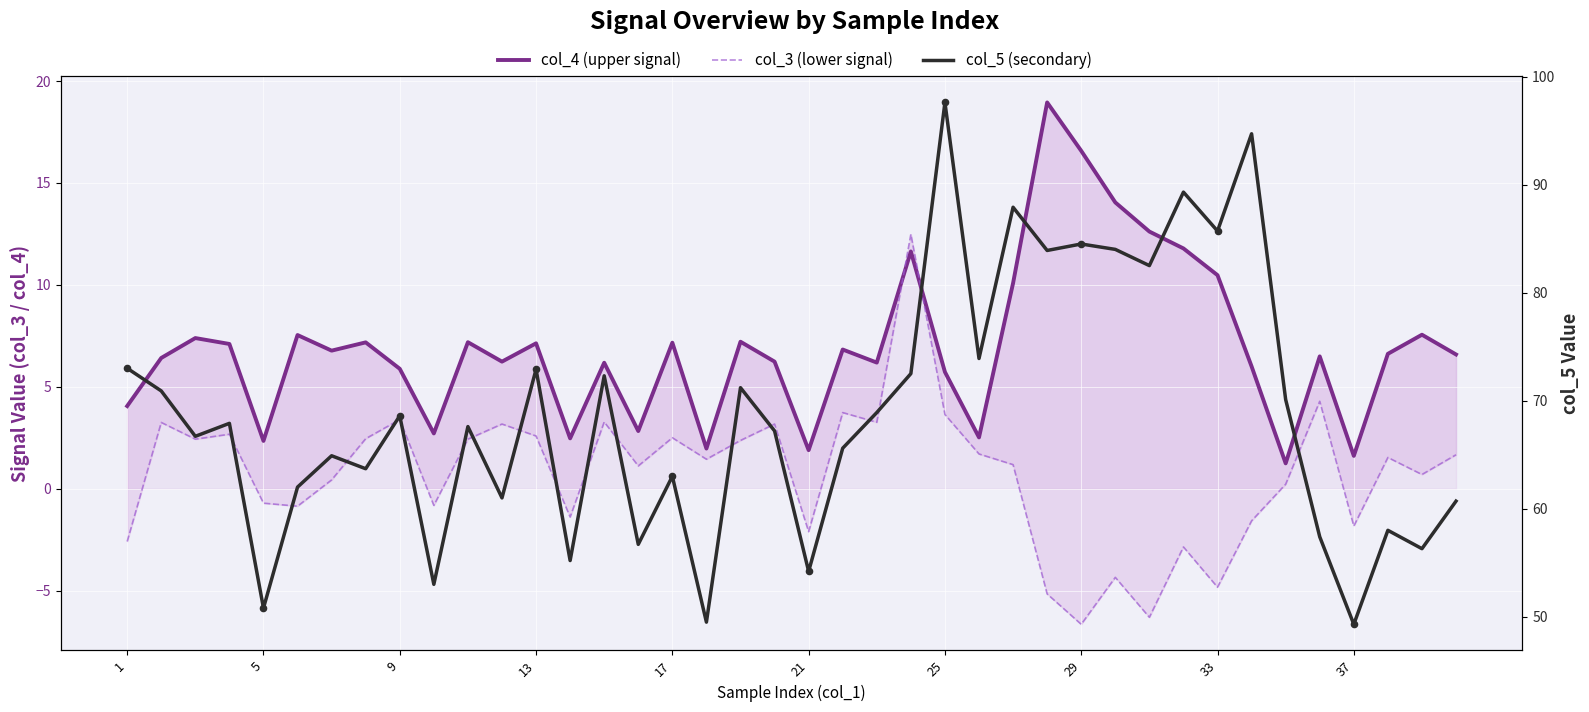

Which series reaches the maximum Y coordinate?

col_5 (secondary)